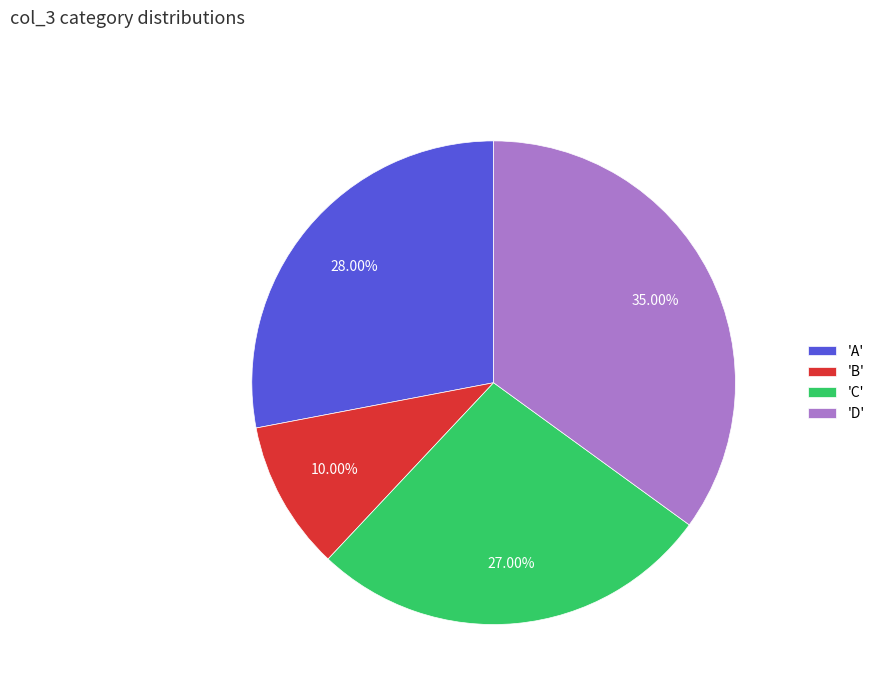

Which slice is the largest?

'D'